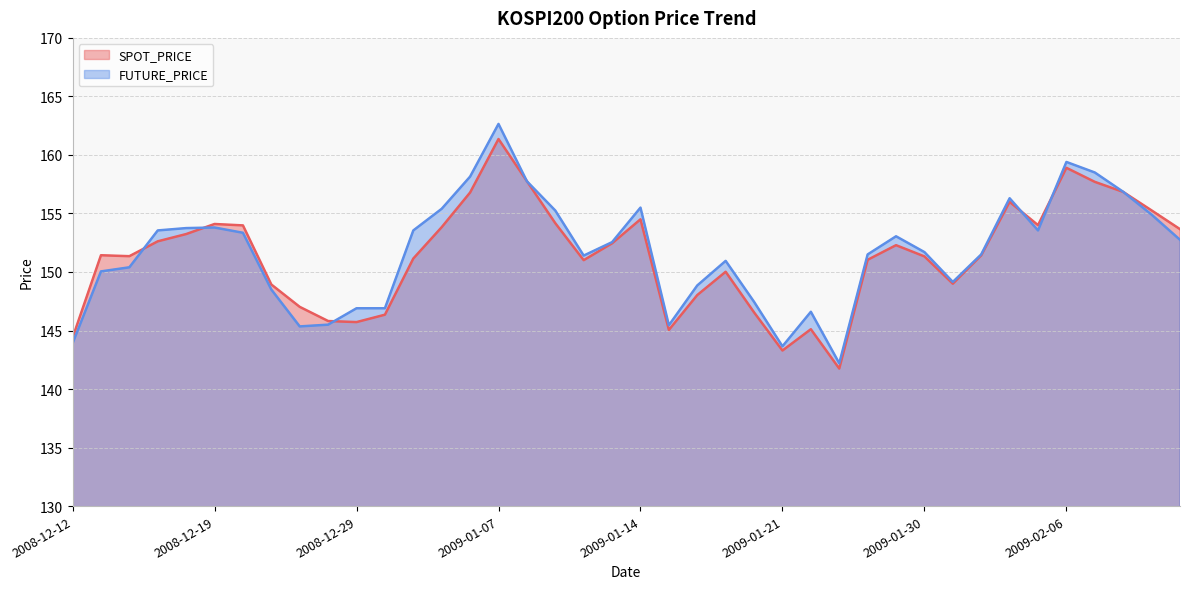

At which label does FUTURE_PRICE reach its minimum?

2009-01-23